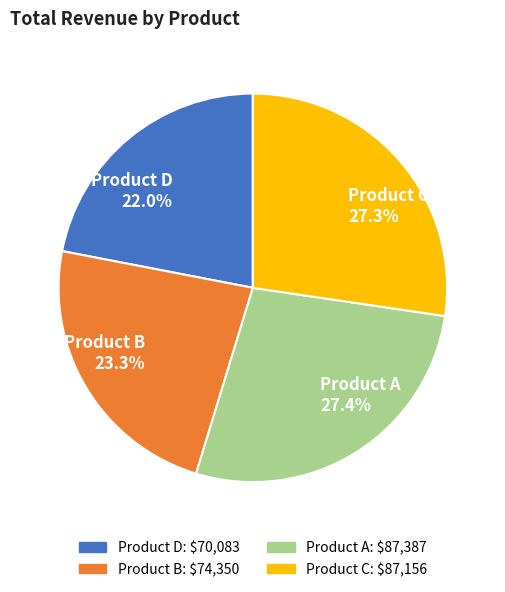

Which slice is the smallest?

Product D